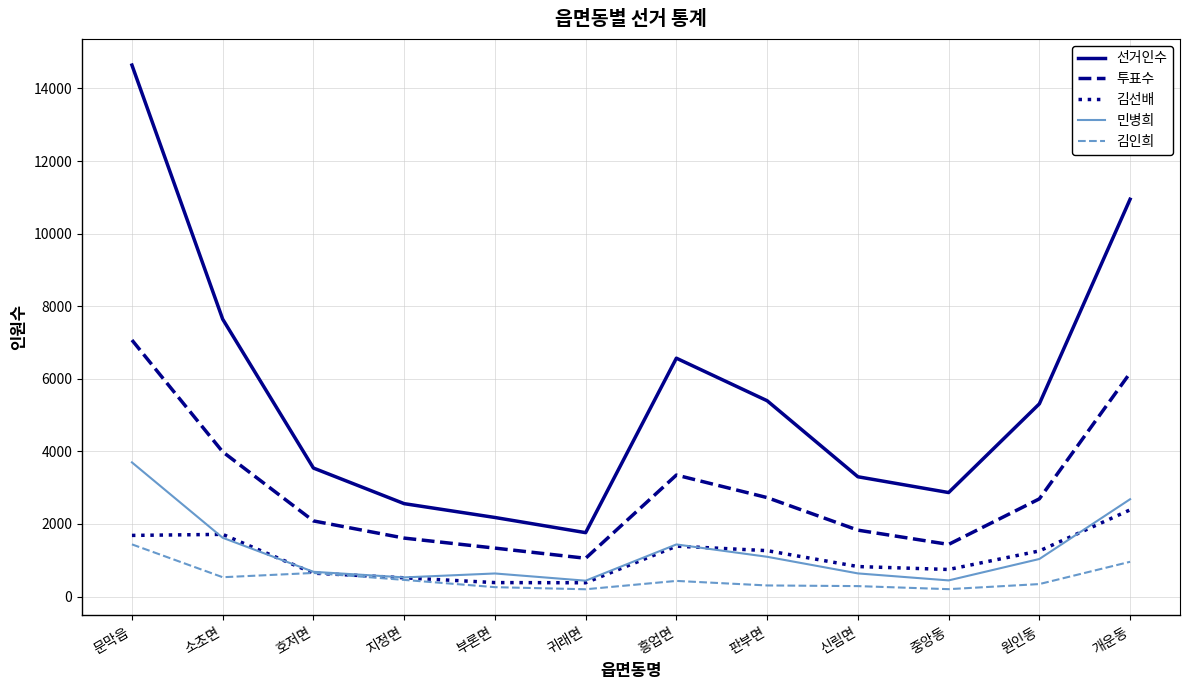

Count the number of categories in the chart.

12